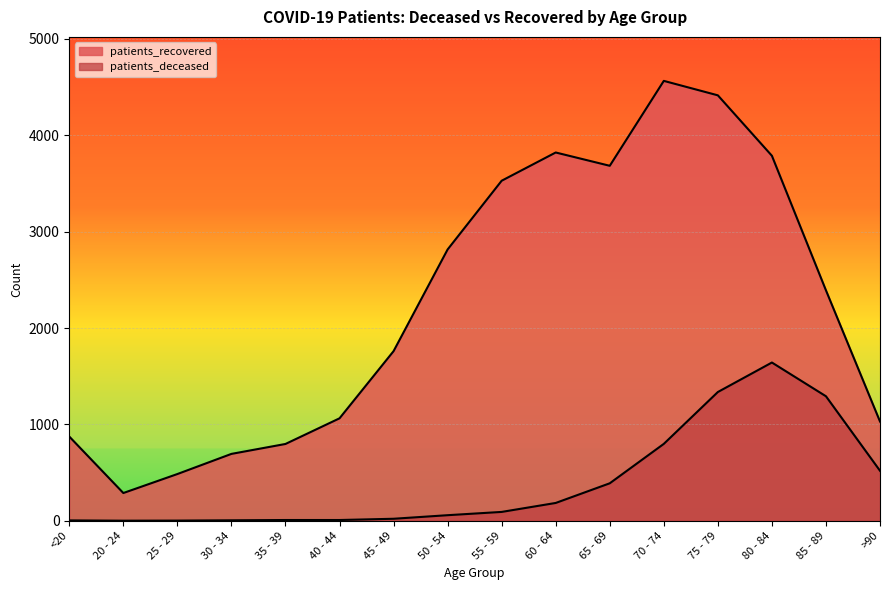

What is the difference between the maximum and minimum values in the patients_recovered series?

4276